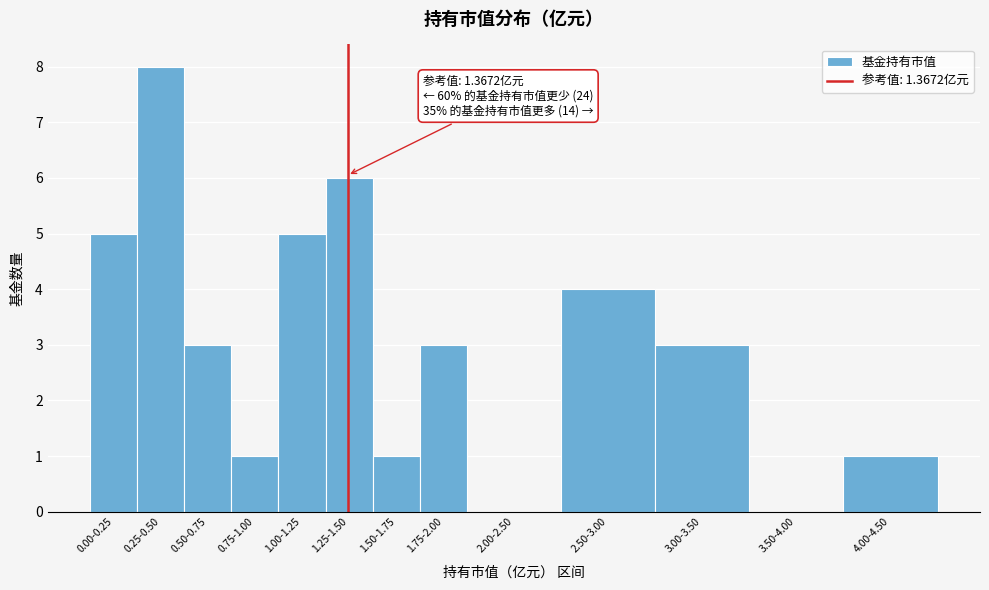

Reading left to right, extract all data points from this chart.

0.00-0.25=5	0.25-0.50=8	0.50-0.75=3	0.75-1.00=1	1.00-1.25=5	1.25-1.50=6	1.50-1.75=1	1.75-2.00=3	2.00-2.50=0	2.50-3.00=4	3.00-3.50=3	3.50-4.00=0	4.00-4.50=1